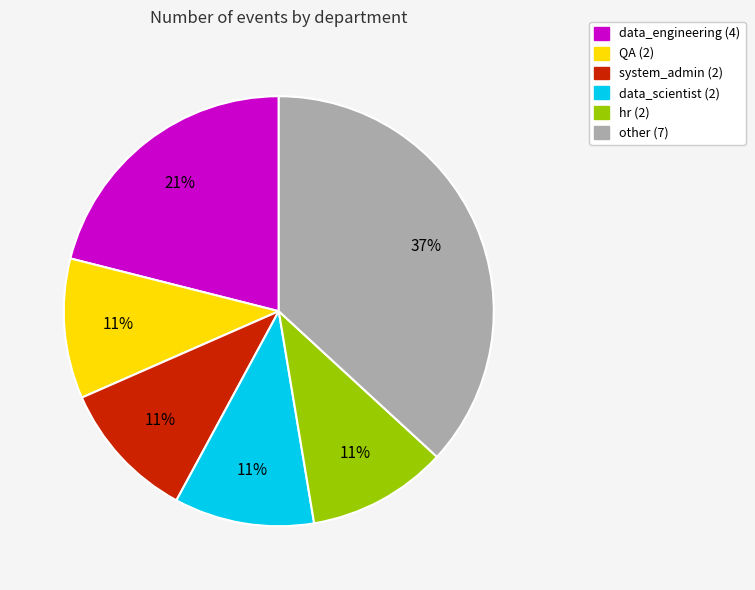

To the nearest percent, what is the average slice percentage?

17%